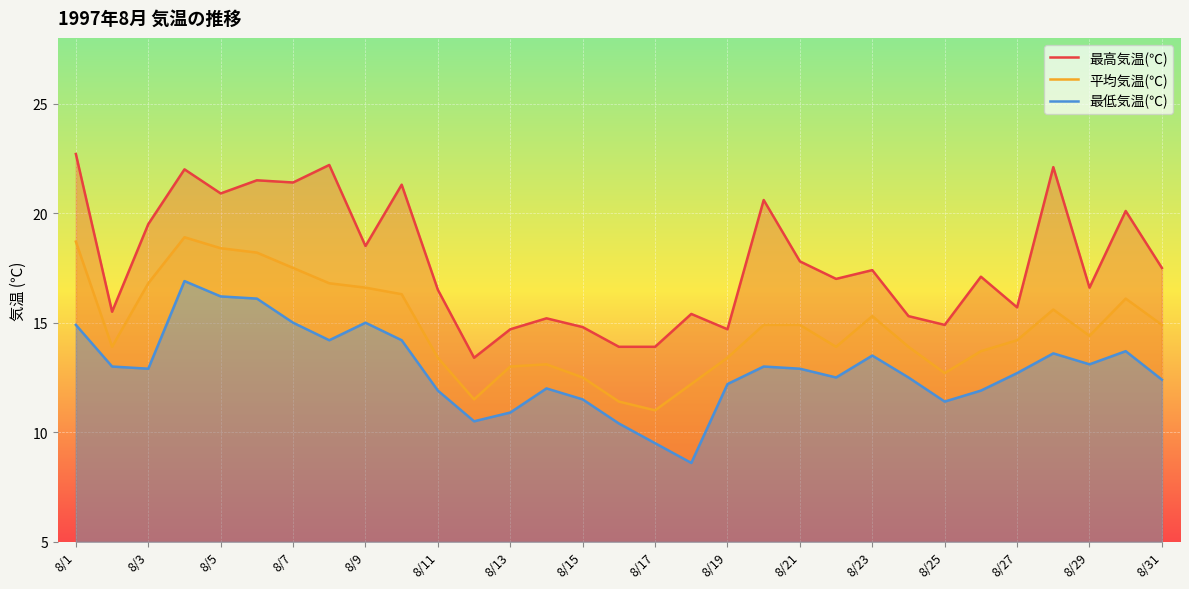

What is the sum of all 最低気温(℃) values?

399.1